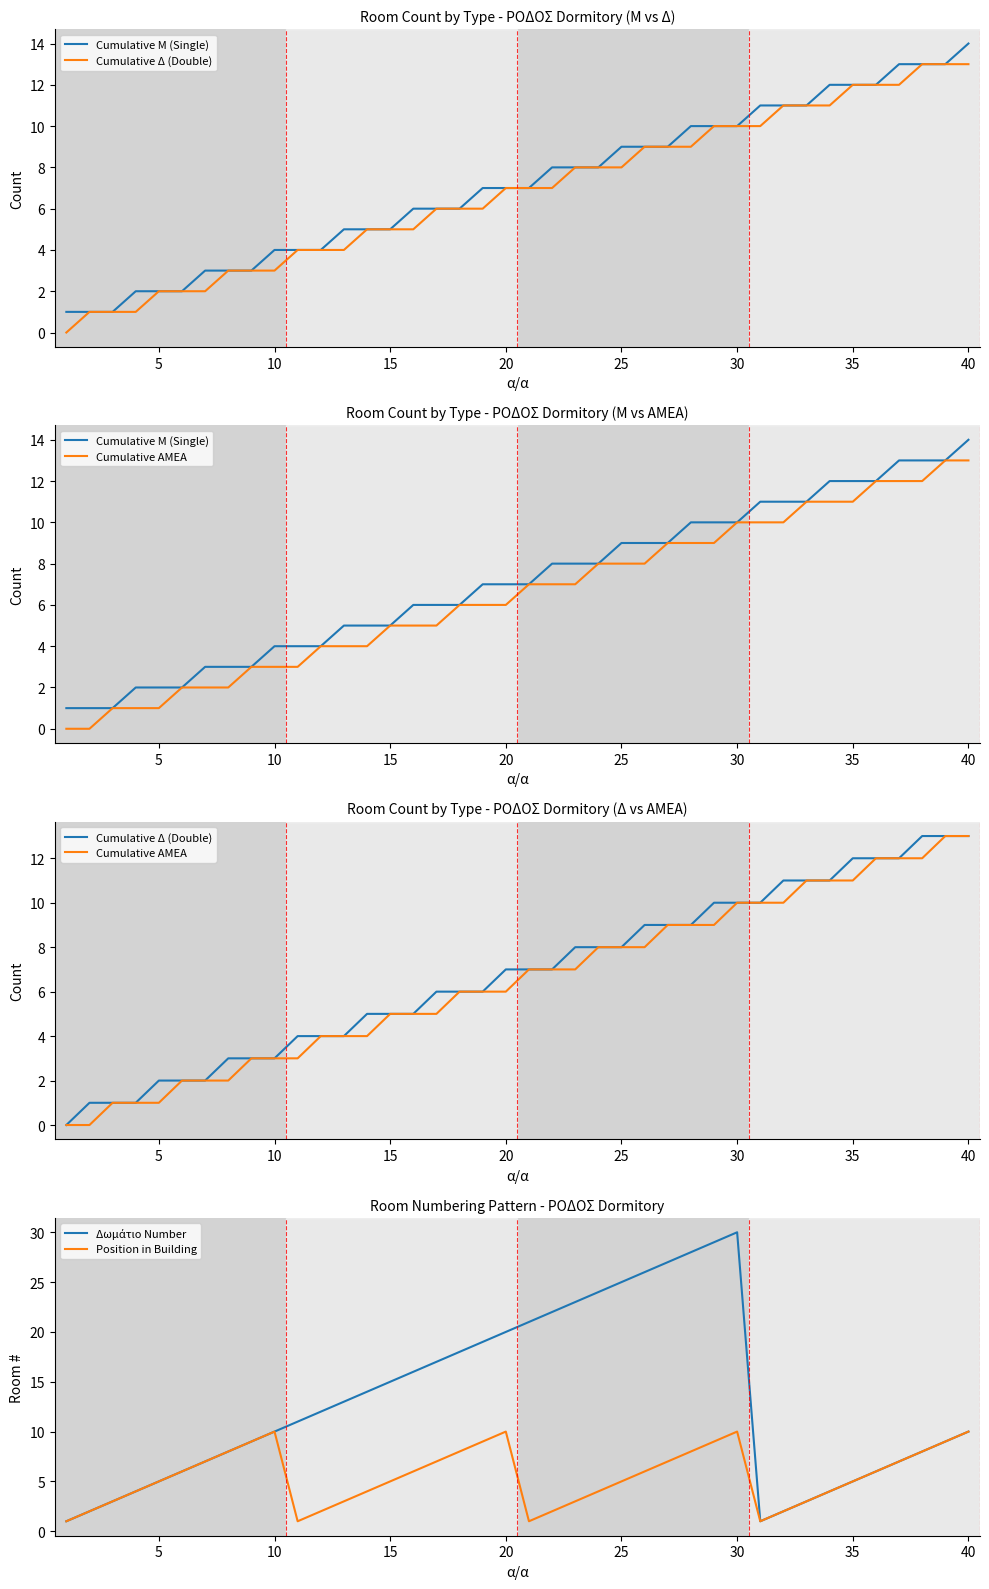

Does the chart display data point markers on the line(s)?

No